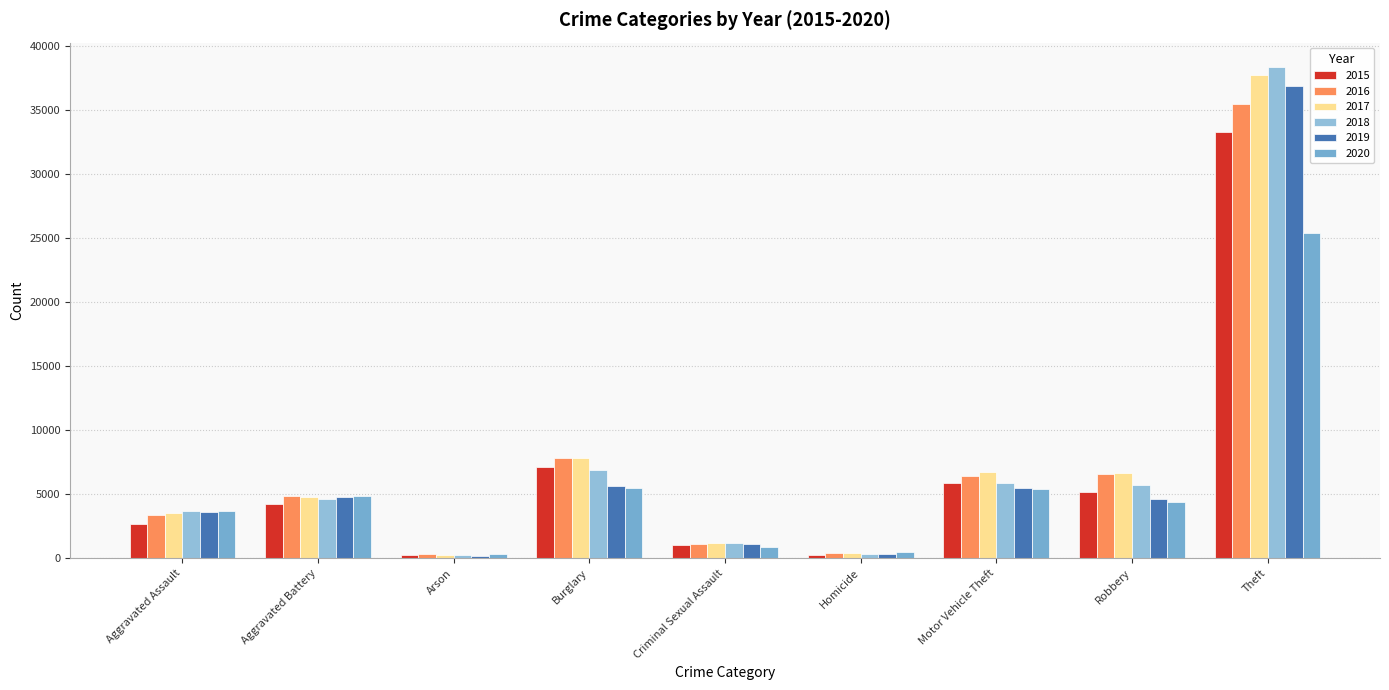

The 2019 series shows 5618 at Burglary. True or false?

True